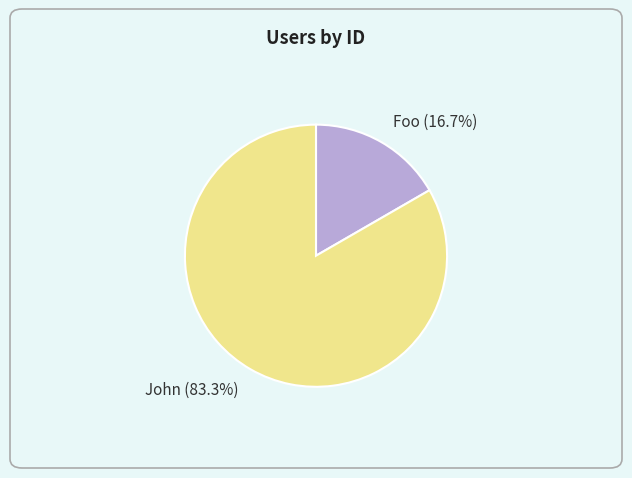

Count the number of slices in the pie.

2